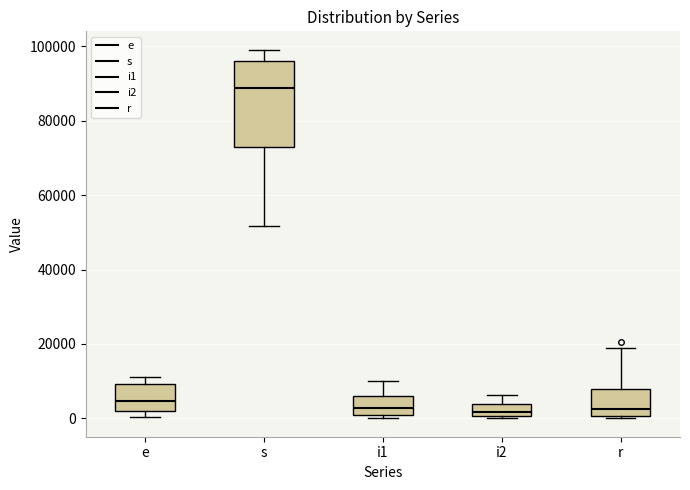

Which box has the highest median line?

s